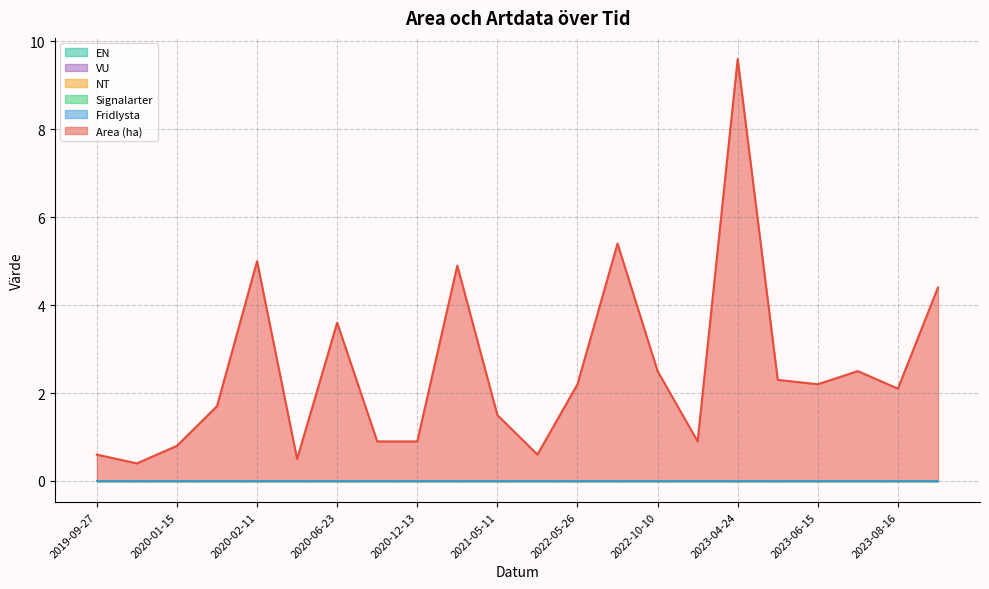

Reading right to left, transcribe all the data shown in this chart.

Area (ha): 2023-08-16=4.4	2023-08-16=2.1	2023-06-15=2.5	2023-06-15=2.2	2023-06-09=2.3	2023-04-24=9.6	2022-10-28=0.9	2022-10-10=2.5	2022-06-17=5.4	2022-05-26=2.2	2021-11-01=0.6	2021-05-11=1.5	2021-01-28=4.9	2020-12-13=0.9	2020-09-24=0.9	2020-06-23=3.6	2020-05-20=0.5	2020-02-11=5.0	2020-02-03=1.7	2020-01-15=0.8	2019-11-11=0.4	2019-09-27=0.6
Fridlysta: 2023-08-16=0.0	2023-08-16=0.0	2023-06-15=0.0	2023-06-15=0.0	2023-06-09=0.0	2023-04-24=0.0	2022-10-28=0.0	2022-10-10=0.0	2022-06-17=0.0	2022-05-26=0.0	2021-11-01=0.0	2021-05-11=0.0	2021-01-28=0.0	2020-12-13=0.0	2020-09-24=0.0	2020-06-23=0.0	2020-05-20=0.0	2020-02-11=0.0	2020-02-03=0.0	2020-01-15=0.0	2019-11-11=0.0	2019-09-27=0.0
Signalarter: 2023-08-16=0.0	2023-08-16=0.0	2023-06-15=0.0	2023-06-15=0.0	2023-06-09=0.0	2023-04-24=0.0	2022-10-28=0.0	2022-10-10=0.0	2022-06-17=0.0	2022-05-26=0.0	2021-11-01=0.0	2021-05-11=0.0	2021-01-28=0.0	2020-12-13=0.0	2020-09-24=0.0	2020-06-23=0.0	2020-05-20=0.0	2020-02-11=0.0	2020-02-03=0.0	2020-01-15=0.0	2019-11-11=0.0	2019-09-27=0.0
NT: 2023-08-16=0.0	2023-08-16=0.0	2023-06-15=0.0	2023-06-15=0.0	2023-06-09=0.0	2023-04-24=0.0	2022-10-28=0.0	2022-10-10=0.0	2022-06-17=0.0	2022-05-26=0.0	2021-11-01=0.0	2021-05-11=0.0	2021-01-28=0.0	2020-12-13=0.0	2020-09-24=0.0	2020-06-23=0.0	2020-05-20=0.0	2020-02-11=0.0	2020-02-03=0.0	2020-01-15=0.0	2019-11-11=0.0	2019-09-27=0.0
VU: 2023-08-16=0.0	2023-08-16=0.0	2023-06-15=0.0	2023-06-15=0.0	2023-06-09=0.0	2023-04-24=0.0	2022-10-28=0.0	2022-10-10=0.0	2022-06-17=0.0	2022-05-26=0.0	2021-11-01=0.0	2021-05-11=0.0	2021-01-28=0.0	2020-12-13=0.0	2020-09-24=0.0	2020-06-23=0.0	2020-05-20=0.0	2020-02-11=0.0	2020-02-03=0.0	2020-01-15=0.0	2019-11-11=0.0	2019-09-27=0.0
EN: 2023-08-16=0.0	2023-08-16=0.0	2023-06-15=0.0	2023-06-15=0.0	2023-06-09=0.0	2023-04-24=0.0	2022-10-28=0.0	2022-10-10=0.0	2022-06-17=0.0	2022-05-26=0.0	2021-11-01=0.0	2021-05-11=0.0	2021-01-28=0.0	2020-12-13=0.0	2020-09-24=0.0	2020-06-23=0.0	2020-05-20=0.0	2020-02-11=0.0	2020-02-03=0.0	2020-01-15=0.0	2019-11-11=0.0	2019-09-27=0.0